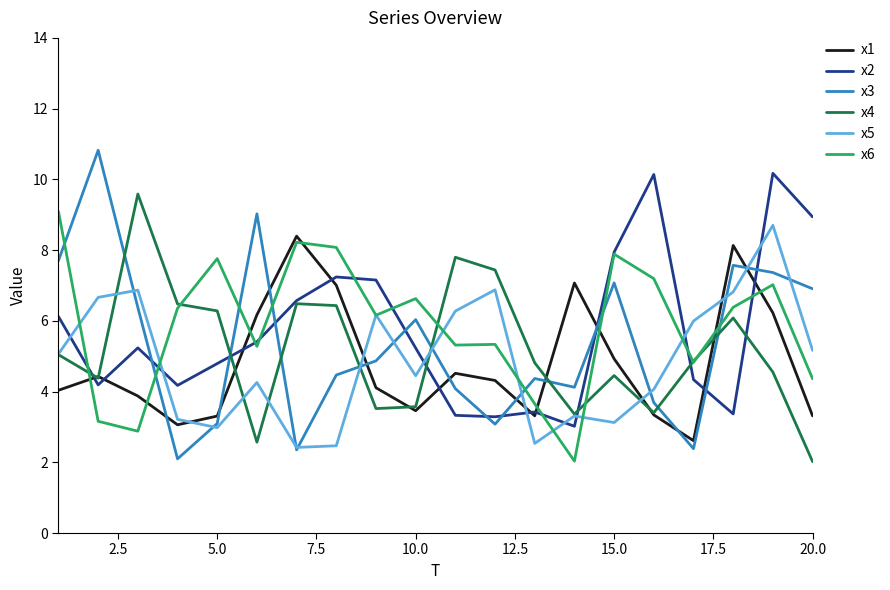

True or false: x6 and x3 intersect in this chart.

True